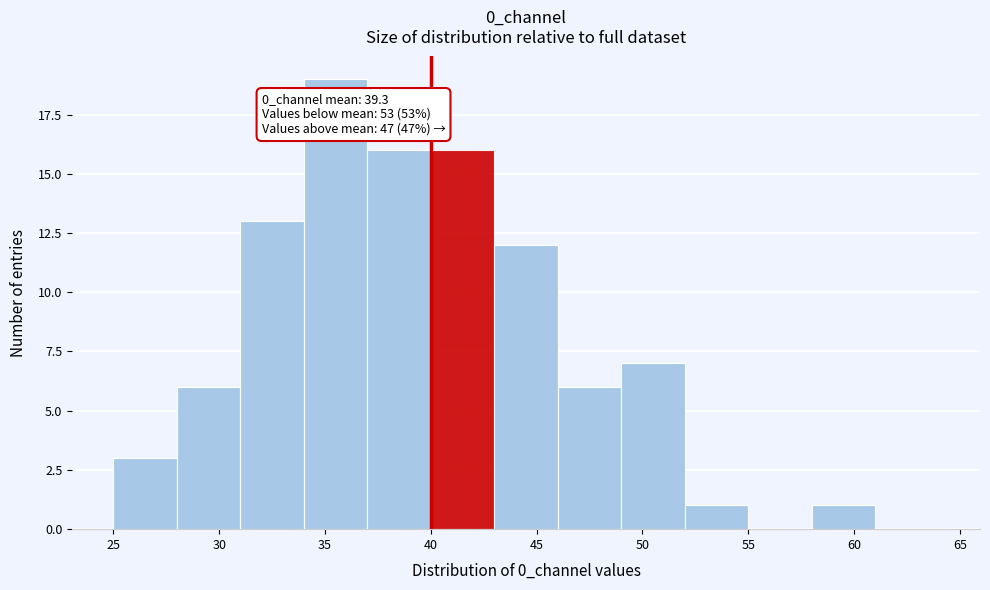

Over which range of the x-axis is the bar tallest?

34 to 37